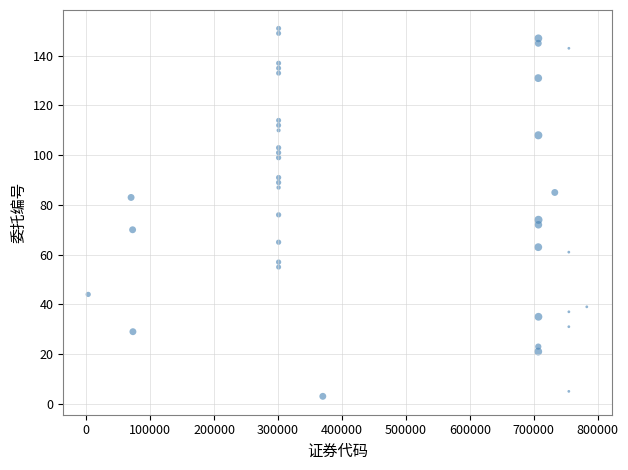

What is the range of Y values (max minus min)?

148